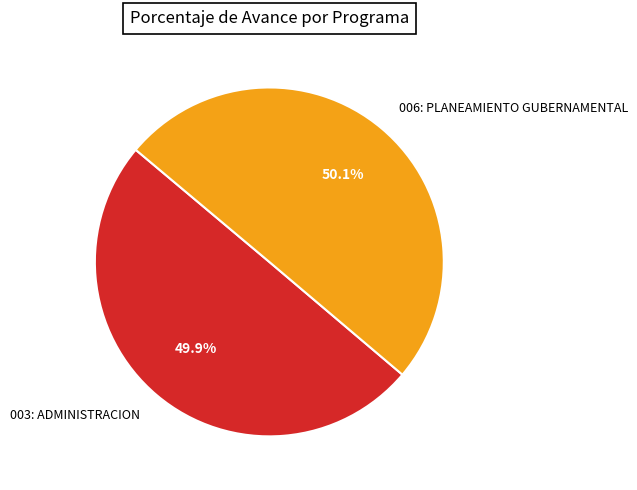

Approximately how many times larger is the value at 003: ADMINISTRACION compared to 006: PLANEAMIENTO GUBERNAMENTAL?

1.0